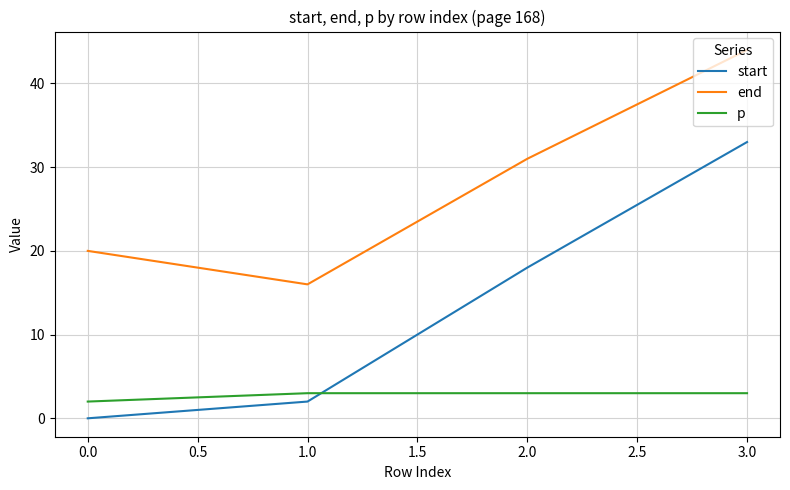

Between 1.0 and 2.0, which series saw the biggest shift?

start